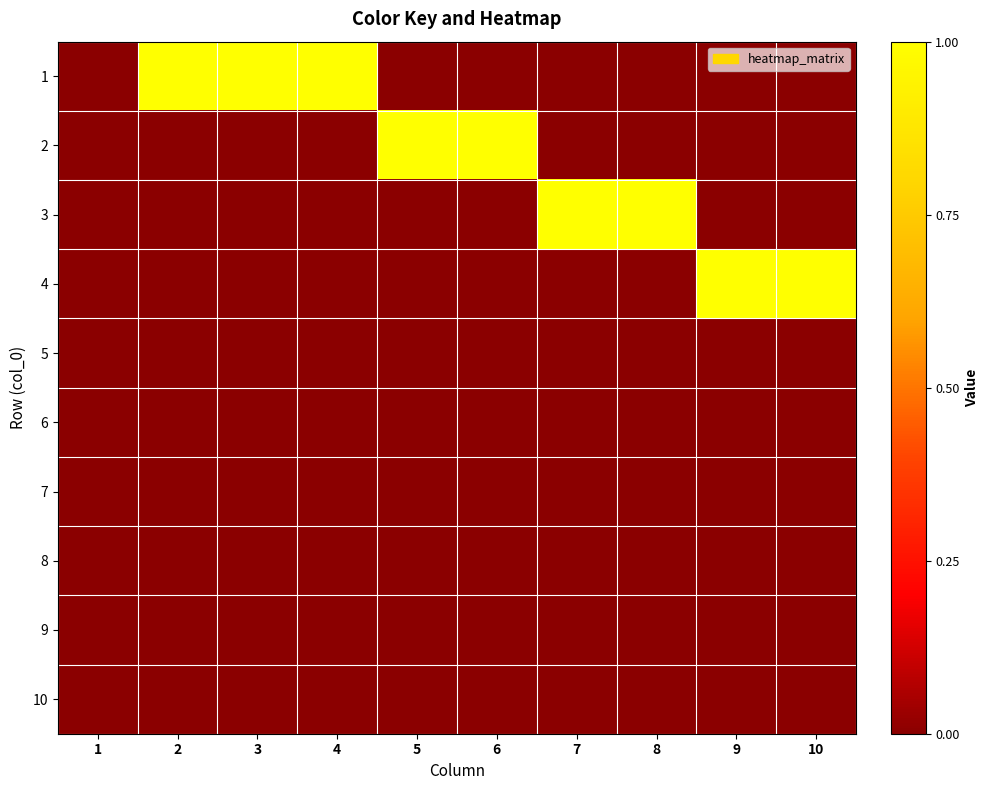

List the series in order of their peak value, highest first.

1, 2, 3, 4, 5, 6, 7, 8, 9, 10